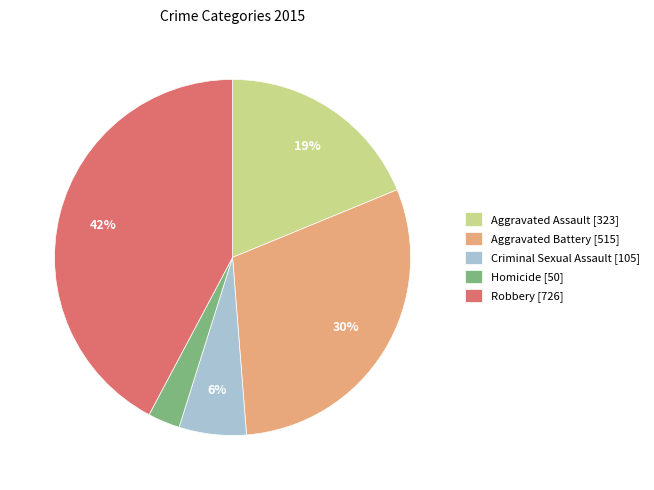

True or false: Criminal Sexual Assault accounts for 6% of the total.

True